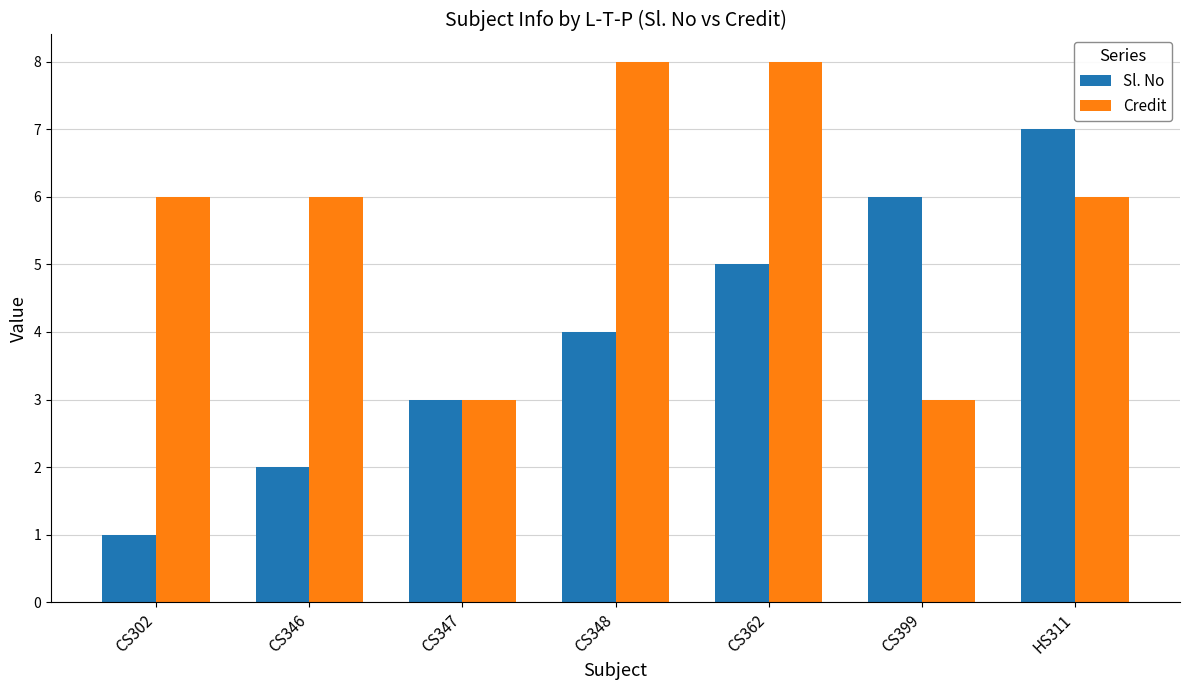

What is the value of the Credit bar at the 7th from the left?

6